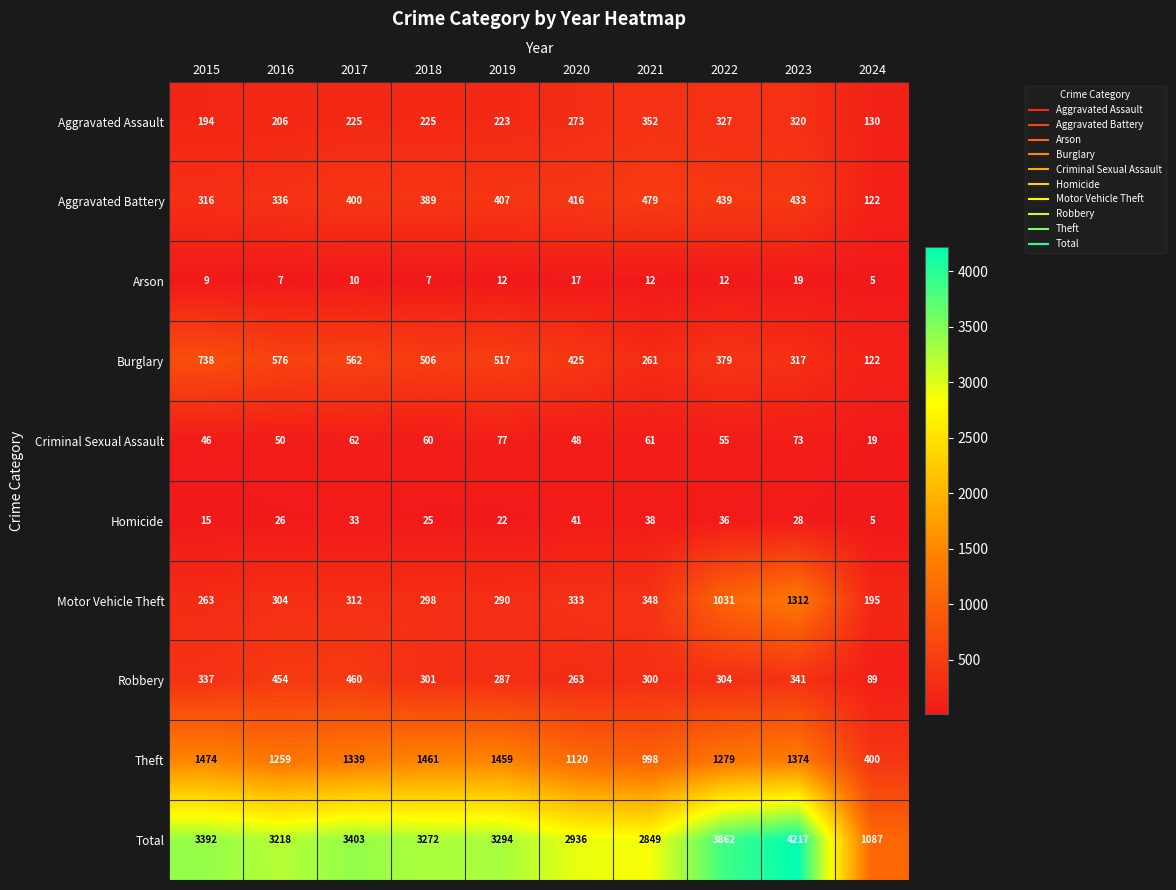

Rank the categories by Criminal Sexual Assault value from lowest to highest.

2024, 2015, 2020, 2016, 2022, 2018, 2021, 2017, 2023, 2019